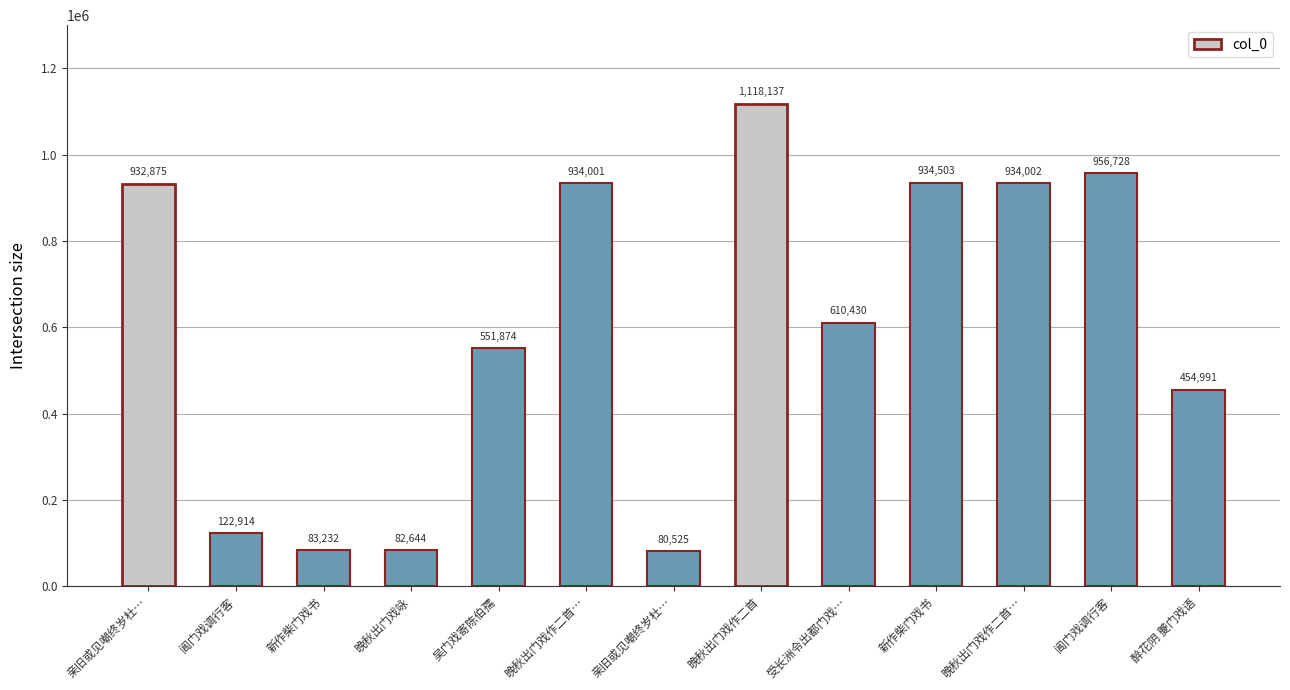

Where does the data first go above 610430?

亲旧或见嘲终岁杜…